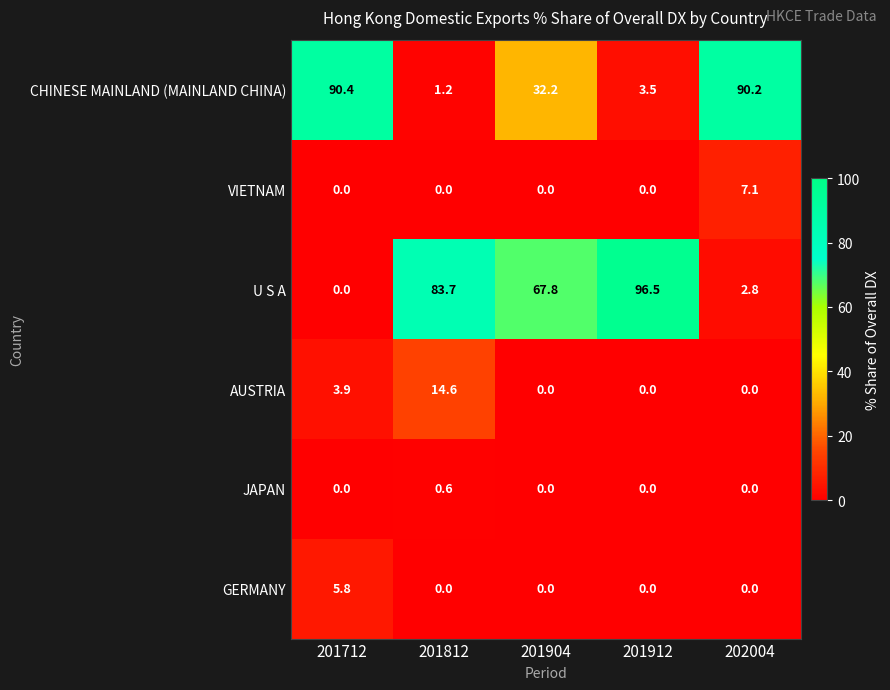

At how many categories does at least one series exceed 22?

5